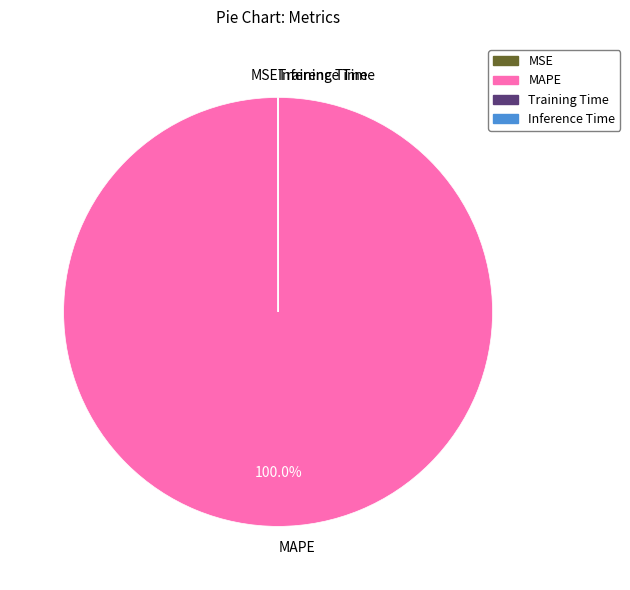

To the nearest percent, what portion does MAPE represent?

100%